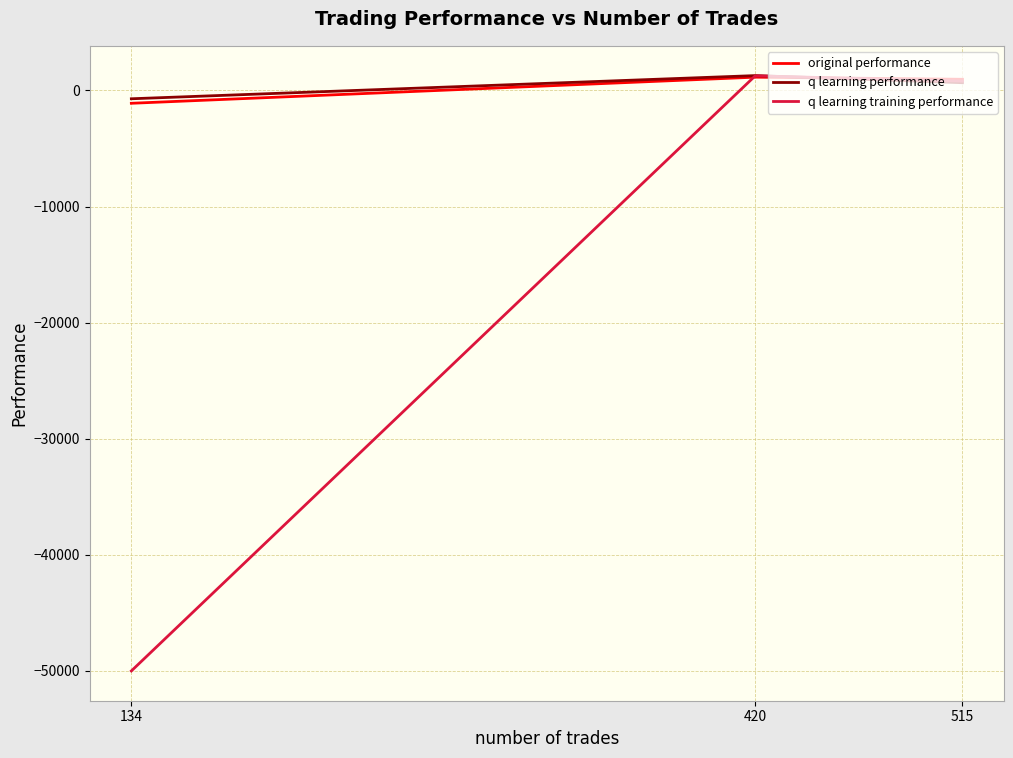

Which series changed the most between 515 and 420?

q learning performance